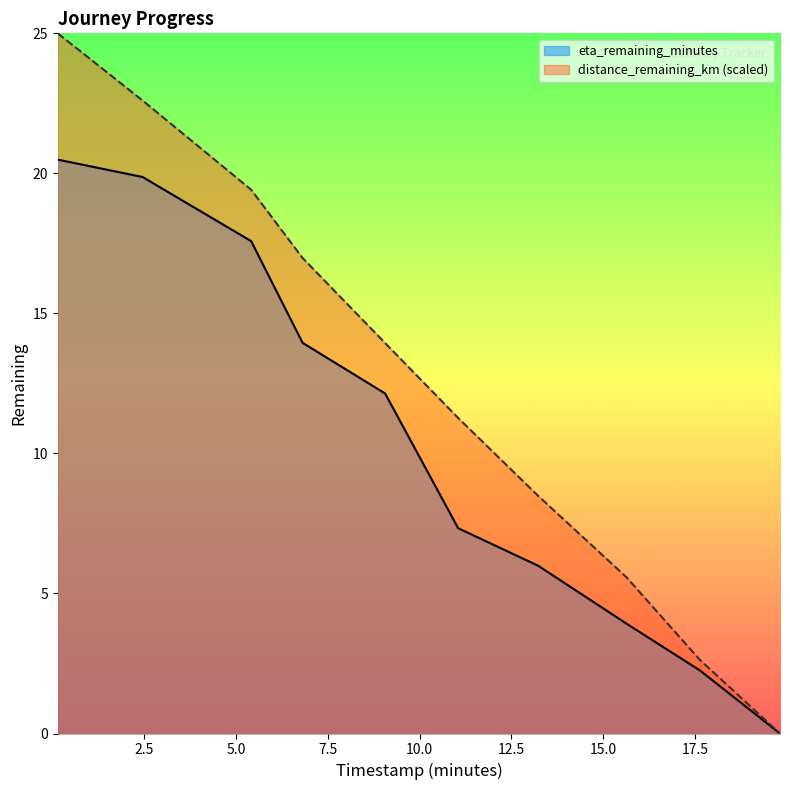

Reading left to right, what are all the values shown in this chart?

distance_remaining_km: 0.14=25.0	2.45=22.6	5.41=19.4	6.81=17.0	9.06=13.9	11.05=11.3	13.23=8.5	15.64=5.6	17.64=2.6	19.82=0.0
eta_remaining_minutes: 0.14=20.5	2.45=19.9	5.41=17.6	6.81=13.9	9.06=12.1	11.05=7.3	13.23=6.0	15.64=3.9	17.64=2.2	19.82=0.0